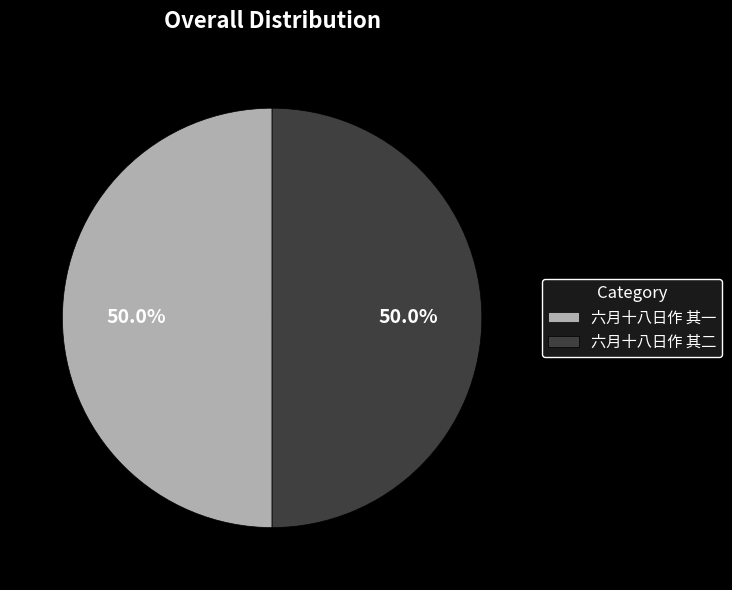

What is the total percentage of 六月十八日作 其一 and 六月十八日作 其二?

100.0%